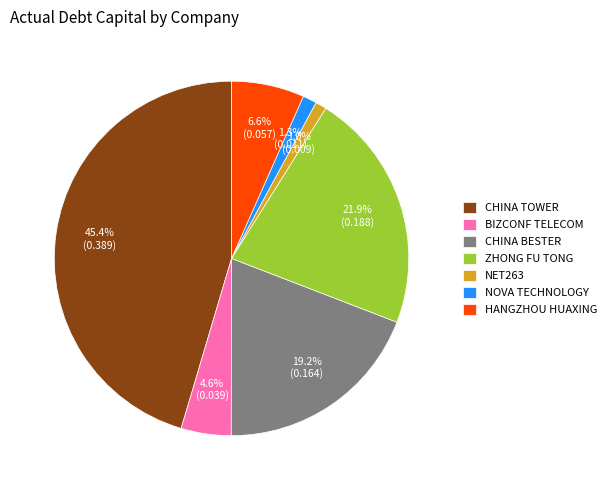

Which category has the biggest portion of the pie?

CHINA TOWER